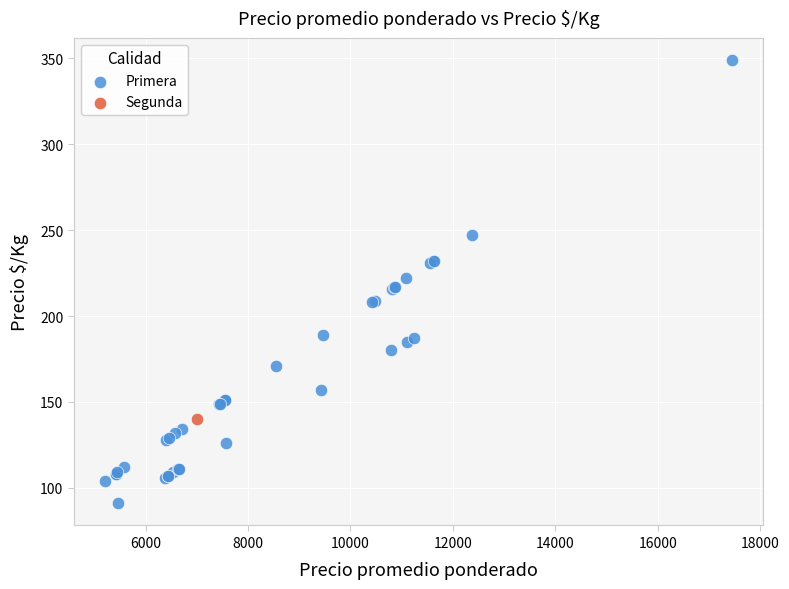

What are all the series names shown in the legend?

Primera, Segunda